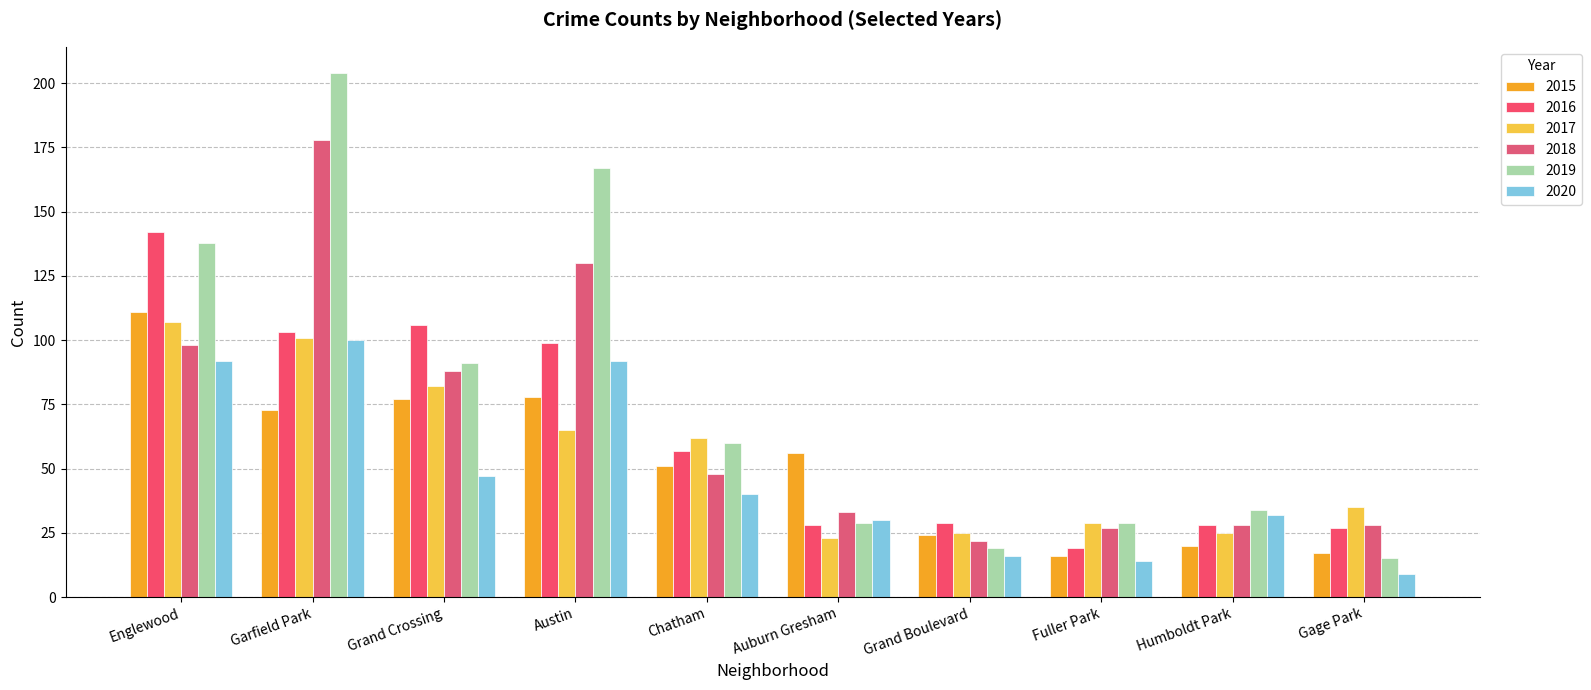

The value of 2017 at Grand Crossing is 44. True or false?

False